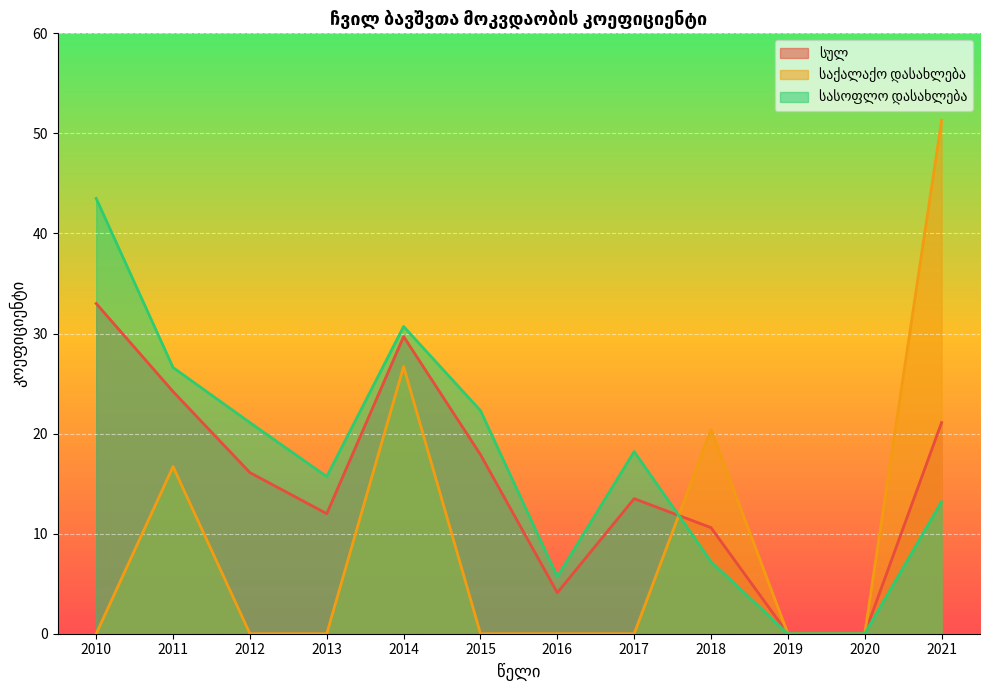

Rank the categories by სასოფლო დასახლება value from highest to lowest.

2010, 2014, 2011, 2015, 2012, 2017, 2013, 2021, 2018, 2016, 2019, 2020